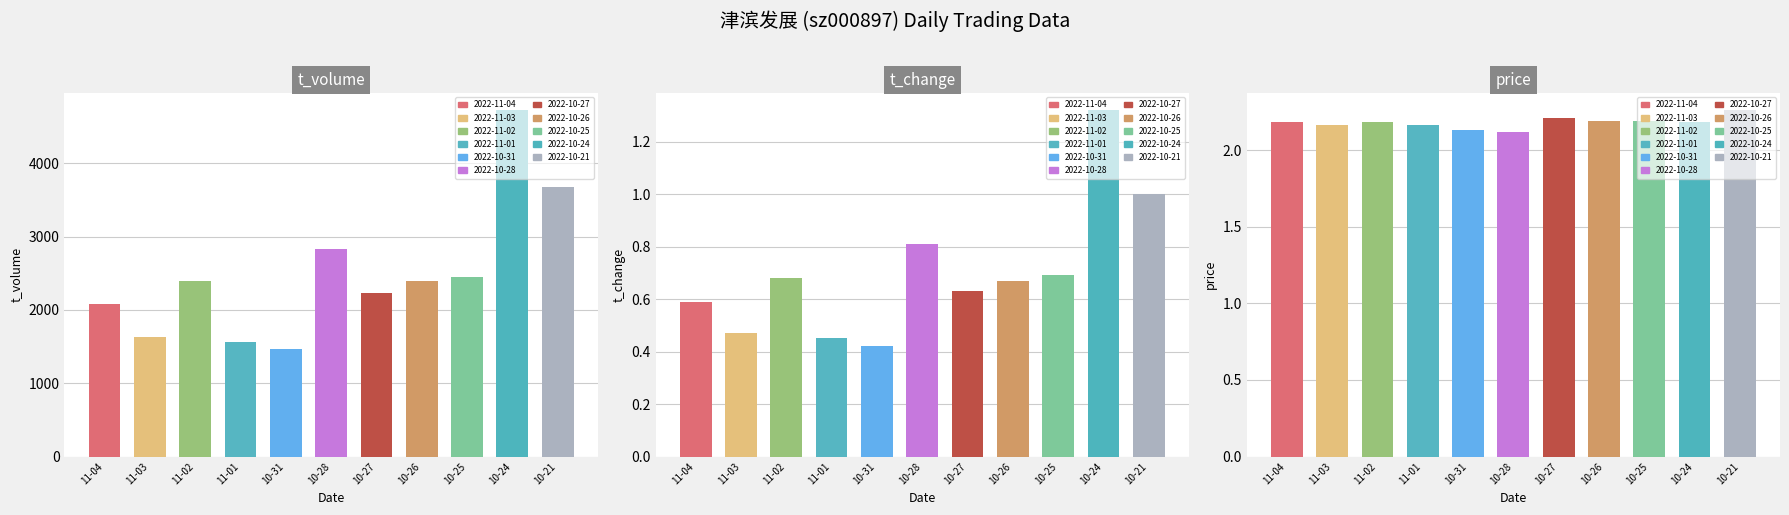

How many bars are there in total?

33